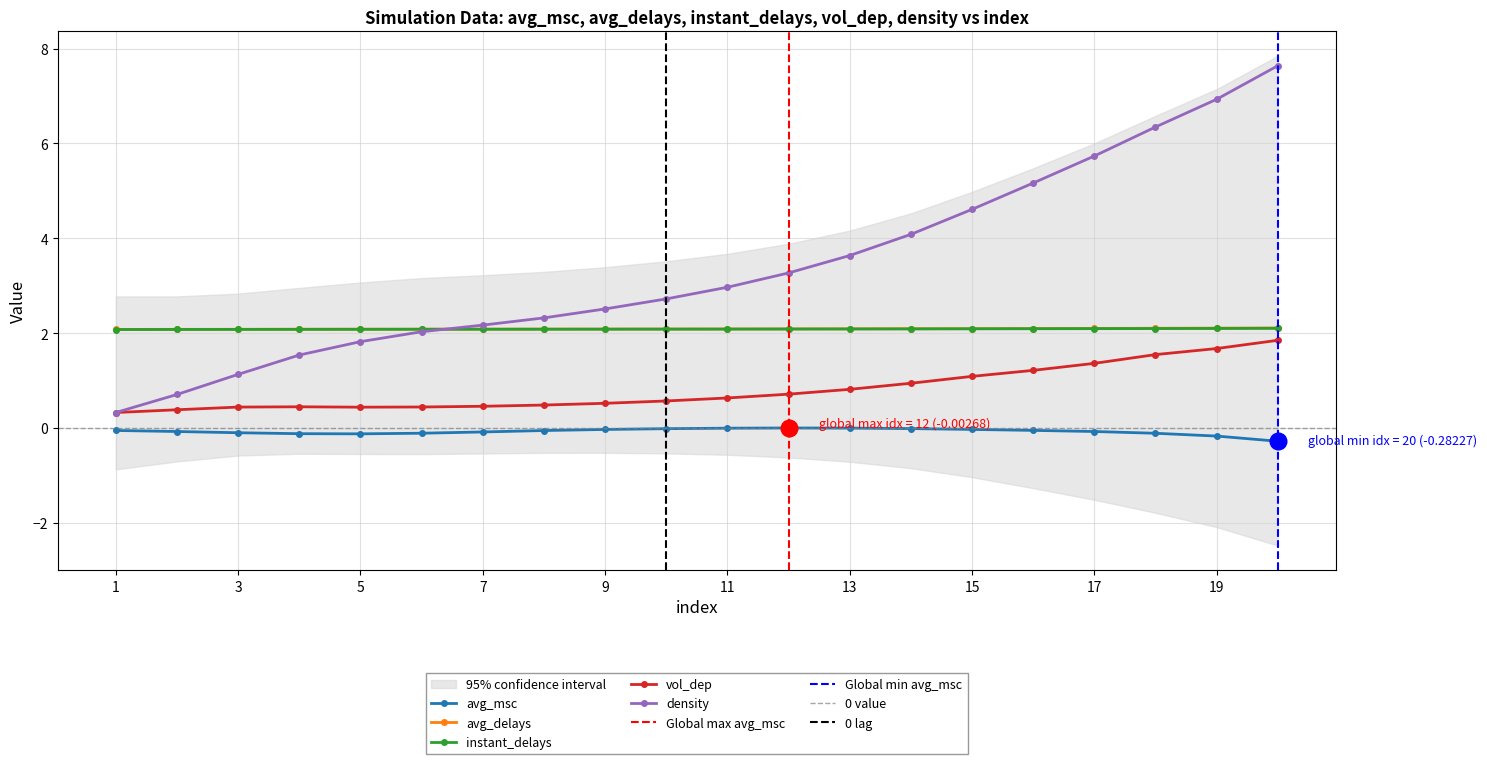

Is the value of vol_dep at 12 greater than the value of density at 10?

No